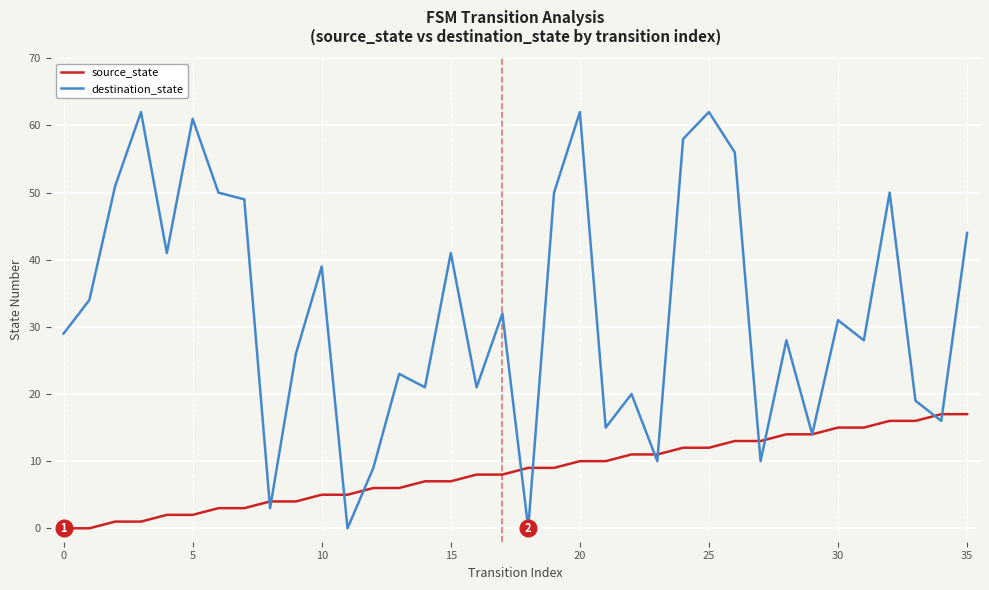

What is the maximum value shown in the chart?

62